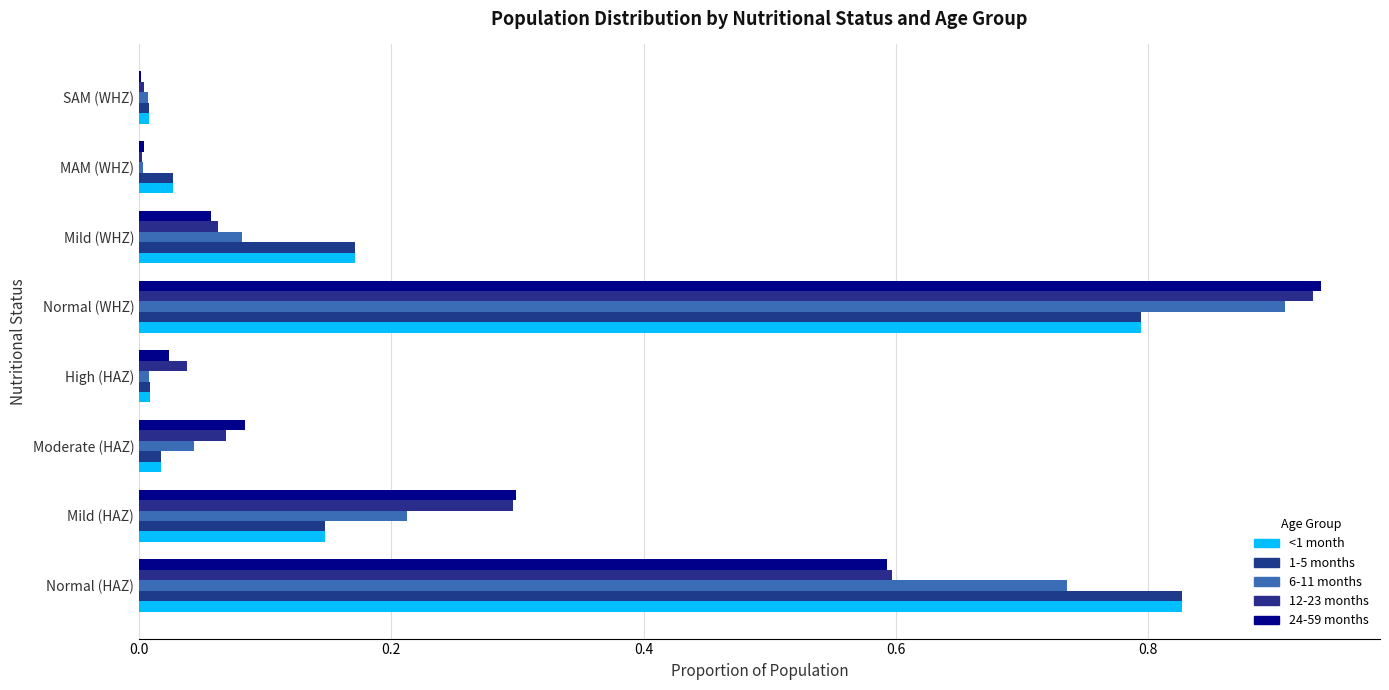

What is the highest value of the <1 month series?

0.8